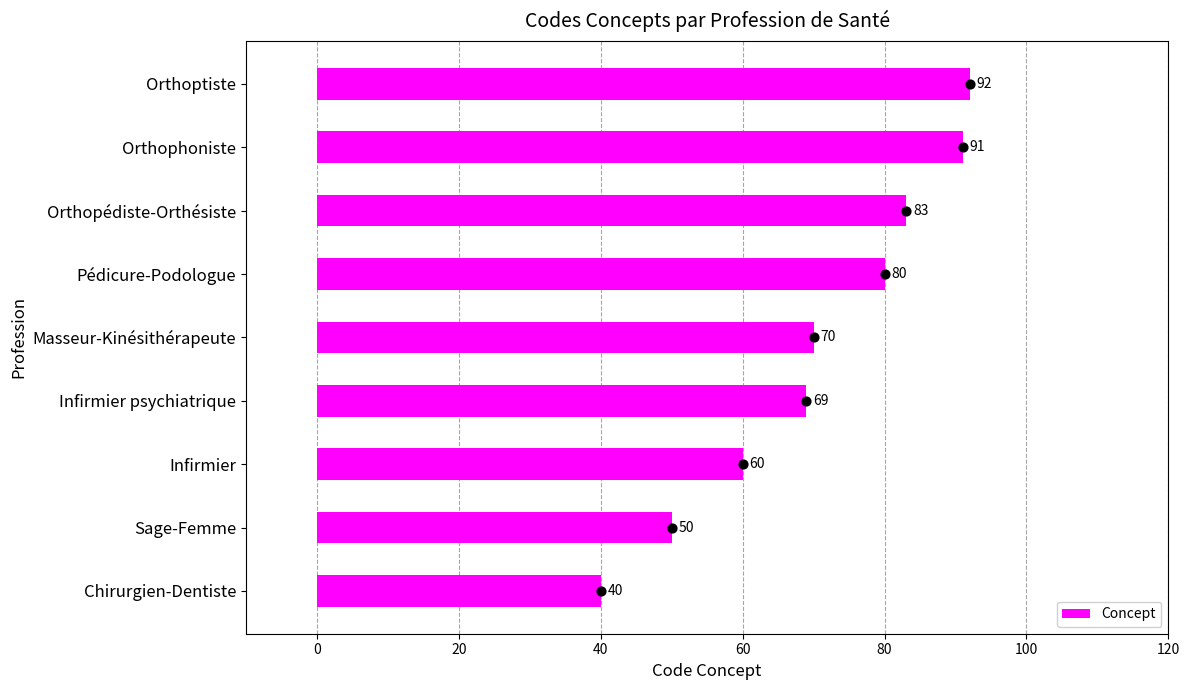

Rank the categories by Concept value from lowest to highest.

Chirurgien-Dentiste, Sage-Femme, Infirmier, Infirmier psychiatrique, Masseur-Kinésithérapeute, Pédicure-Podologue, Orthopédiste-Orthésiste, Orthophoniste, Orthoptiste